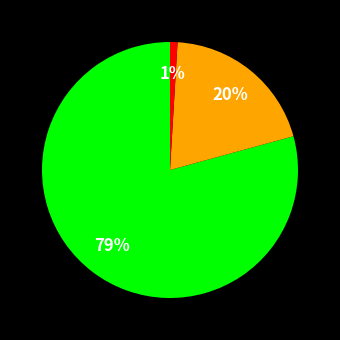

To the nearest percent, what is the average slice percentage?

33%